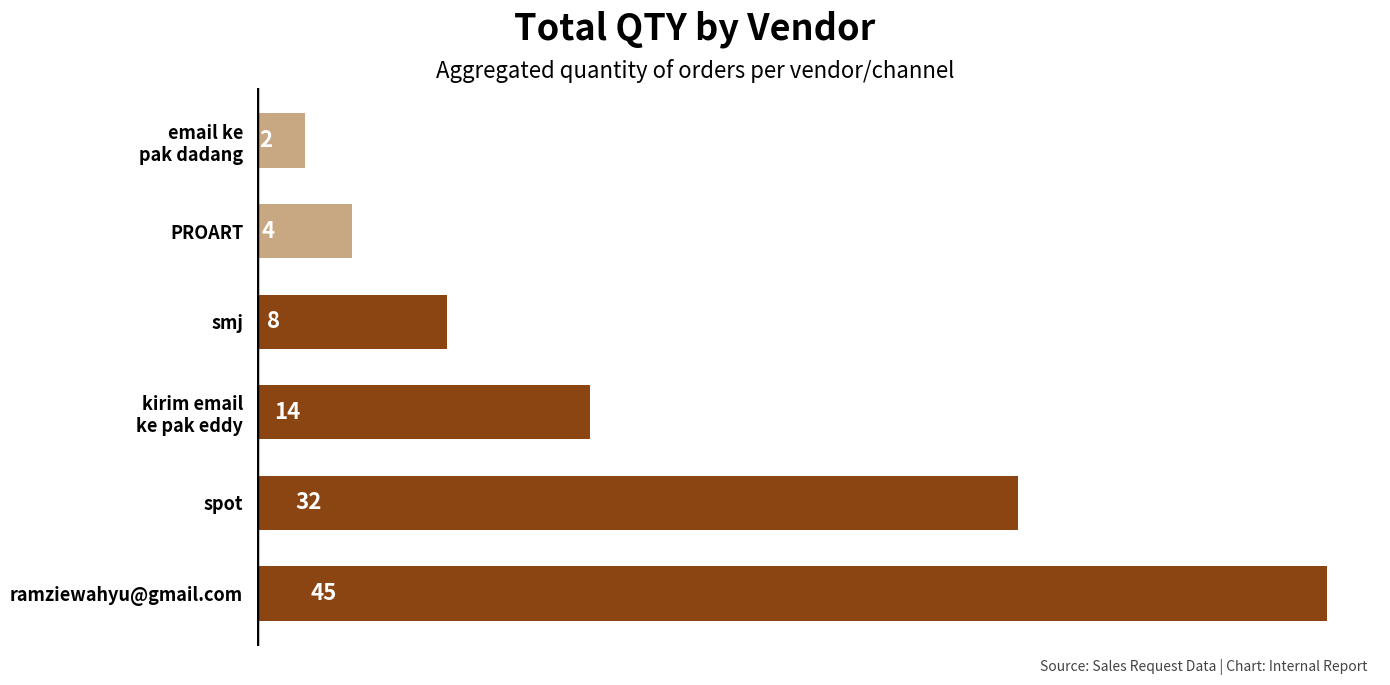

How many series are shown in this chart?

1